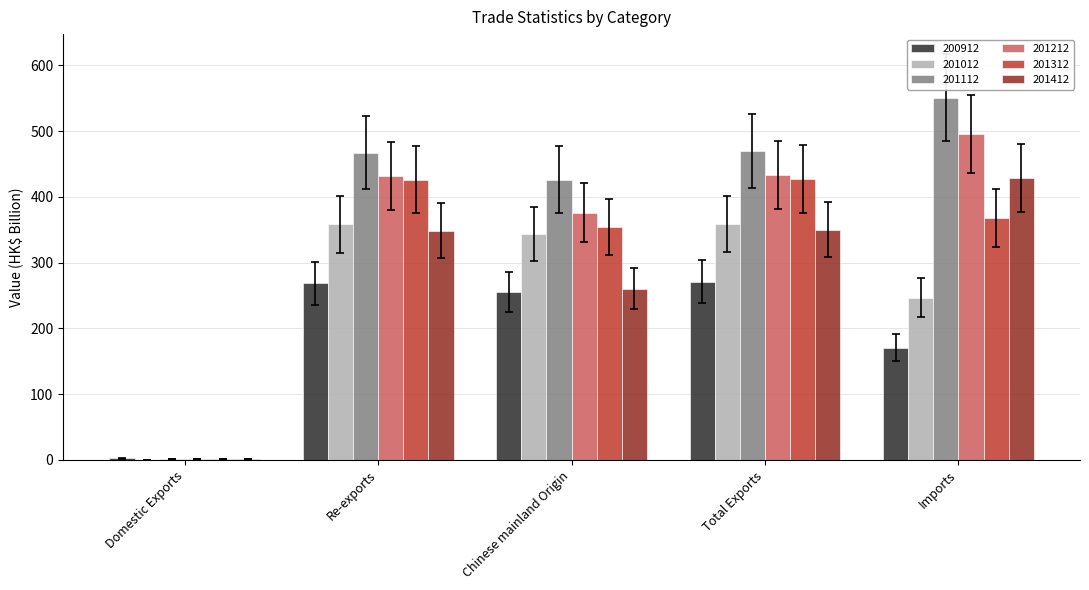

The 200912 series shows 260.8 at Imports. True or false?

False